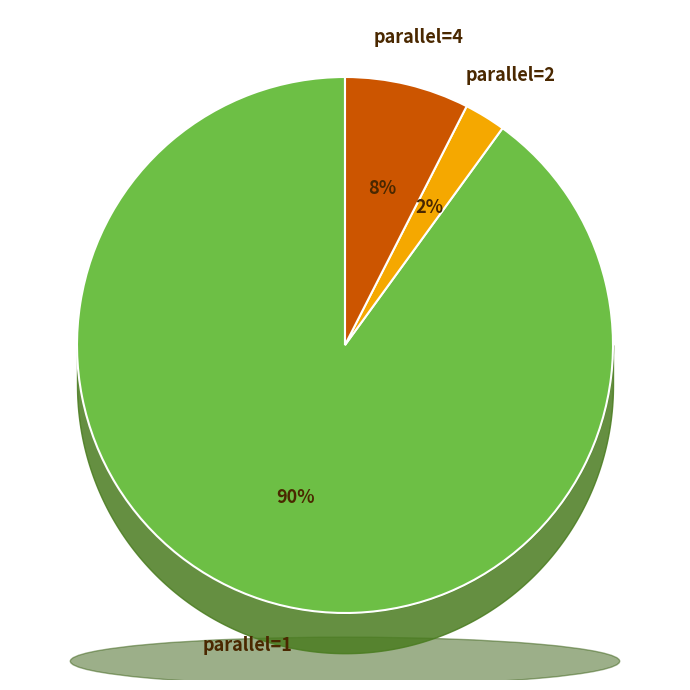

To the nearest percent, what is the average slice percentage?

33%